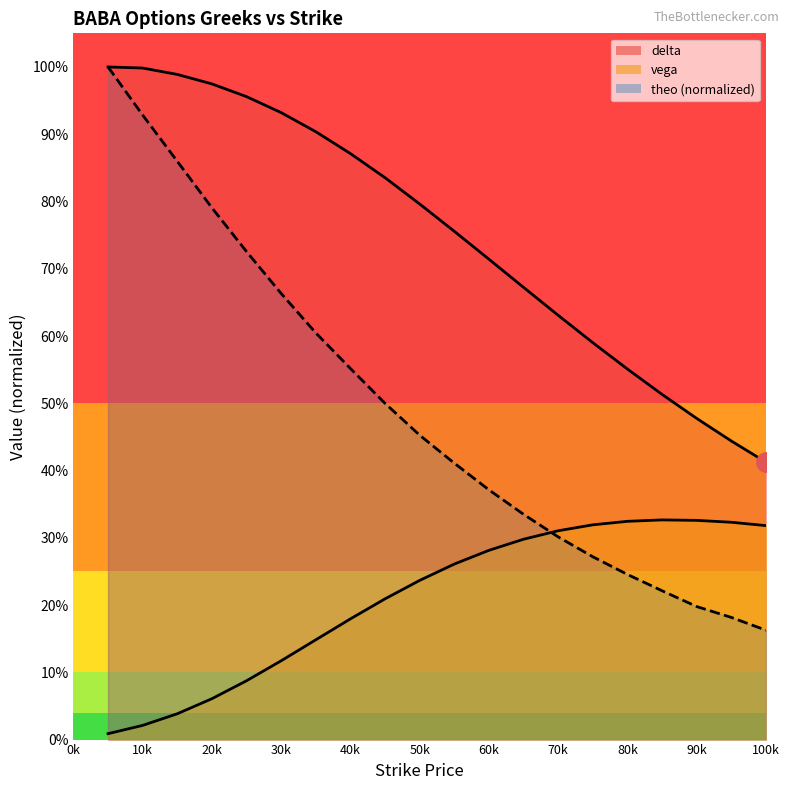

Which series changed the most between 5 and 55?

theo